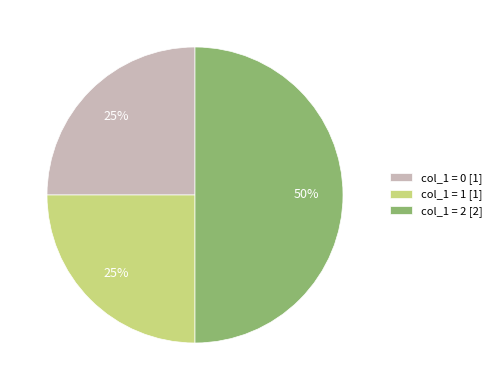

To the nearest percent, what is the average slice percentage?

33%